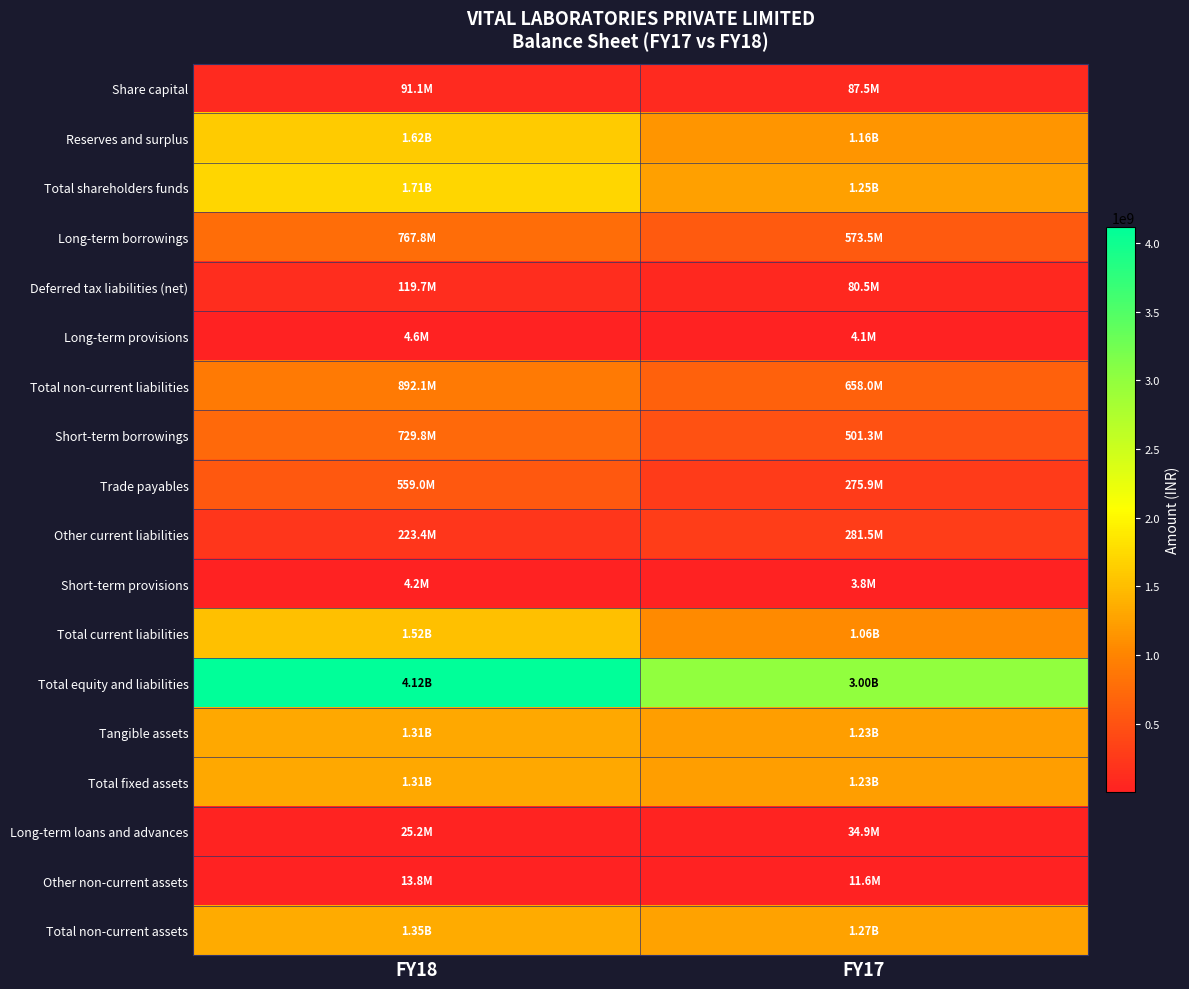

What is the total value across all series at FY17?

12700797628